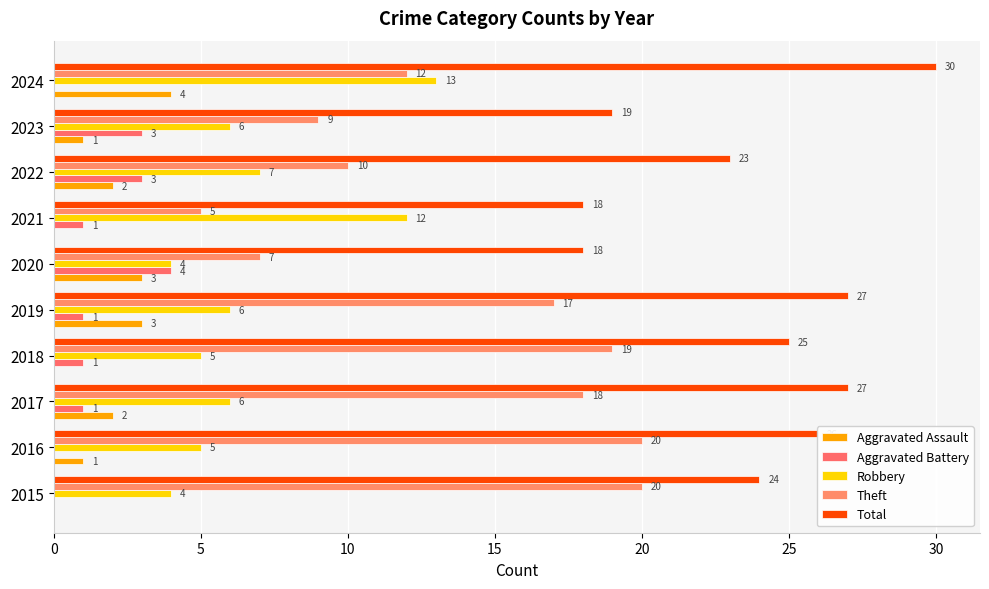

How many series are shown in this chart?

5